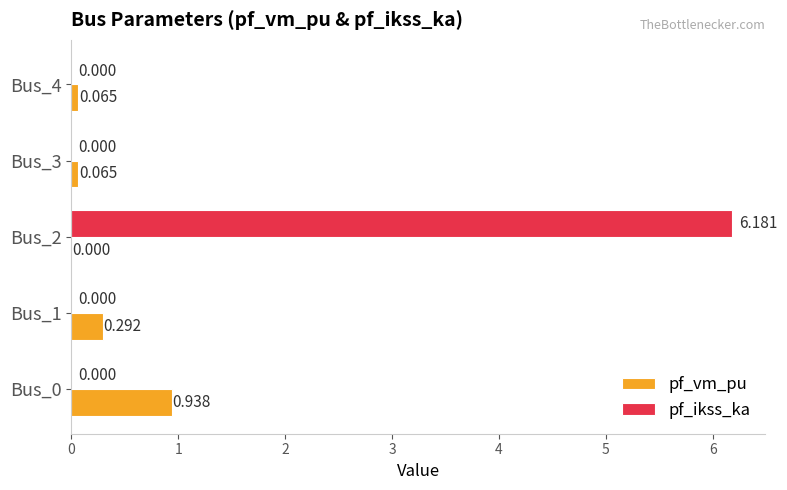

Which series has the largest total across all categories?

pf_ikss_ka